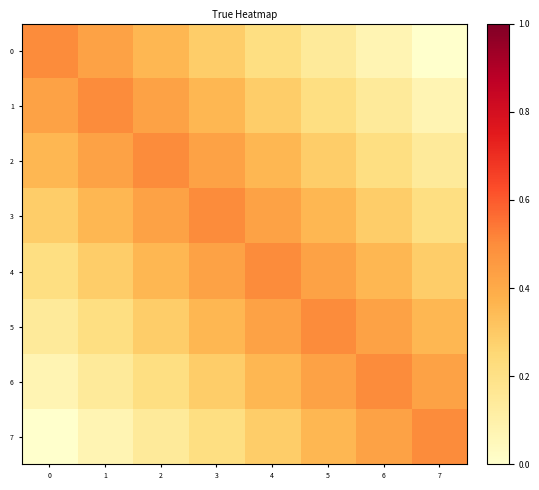

Reading right to left, transcribe all the data shown in this chart.

0: 7=0.0	6=0.1	5=0.1	4=0.2	3=0.3	2=0.4	1=0.4	0=0.5
1: 7=0.1	6=0.1	5=0.2	4=0.3	3=0.4	2=0.4	1=0.5	0=0.4
2: 7=0.1	6=0.2	5=0.3	4=0.4	3=0.4	2=0.5	1=0.4	0=0.4
3: 7=0.2	6=0.3	5=0.4	4=0.4	3=0.5	2=0.4	1=0.4	0=0.3
4: 7=0.3	6=0.4	5=0.4	4=0.5	3=0.4	2=0.4	1=0.3	0=0.2
5: 7=0.4	6=0.4	5=0.5	4=0.4	3=0.4	2=0.3	1=0.2	0=0.1
6: 7=0.4	6=0.5	5=0.4	4=0.4	3=0.3	2=0.2	1=0.1	0=0.1
7: 7=0.5	6=0.4	5=0.4	4=0.3	3=0.2	2=0.1	1=0.1	0=0.0